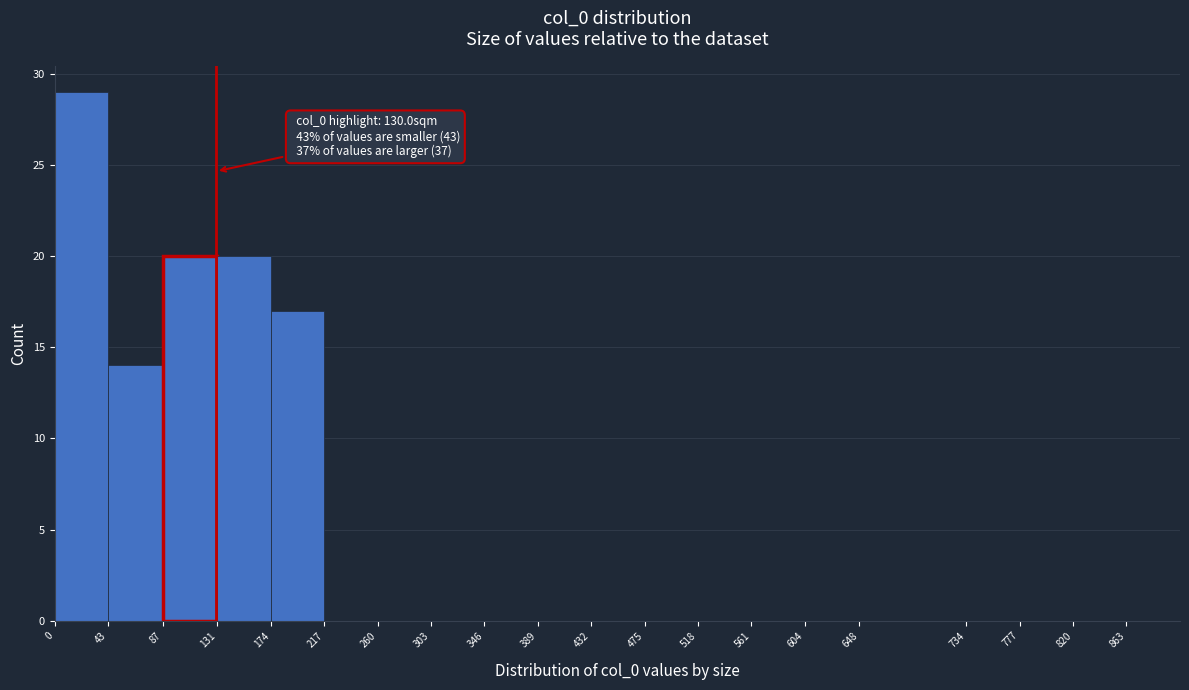

Which range on the x-axis has the tallest bar?

0 to 43